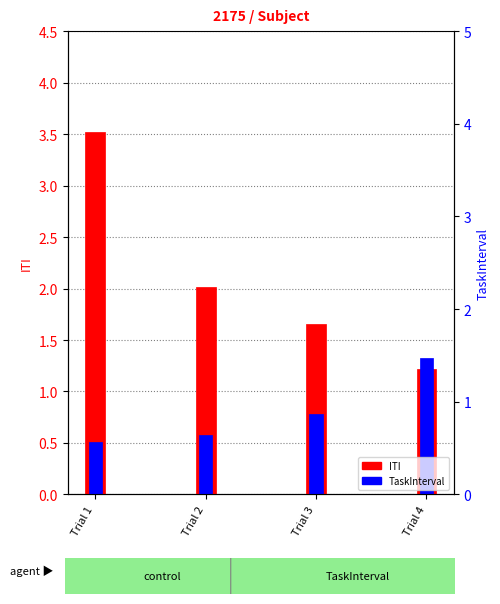

Between Trial 3 and Trial 4, which series saw the biggest shift?

TaskInterval